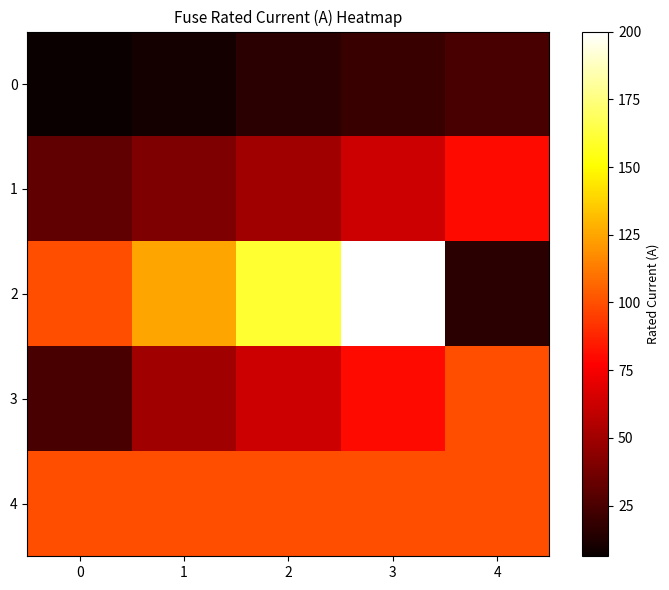

Which series changed the most between 2 and 4?

2